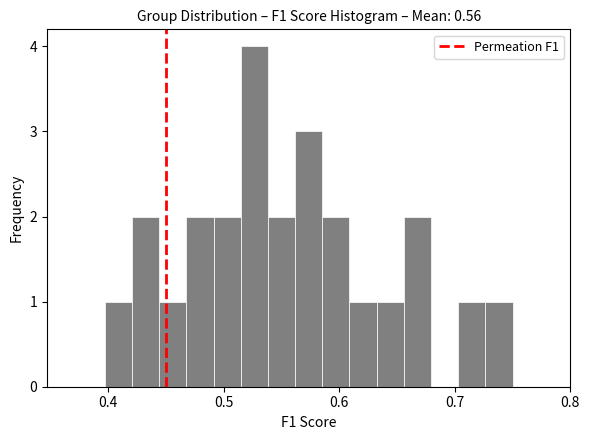

Read against the x-axis, roughly where is the centre of the tallest bar?

0.53